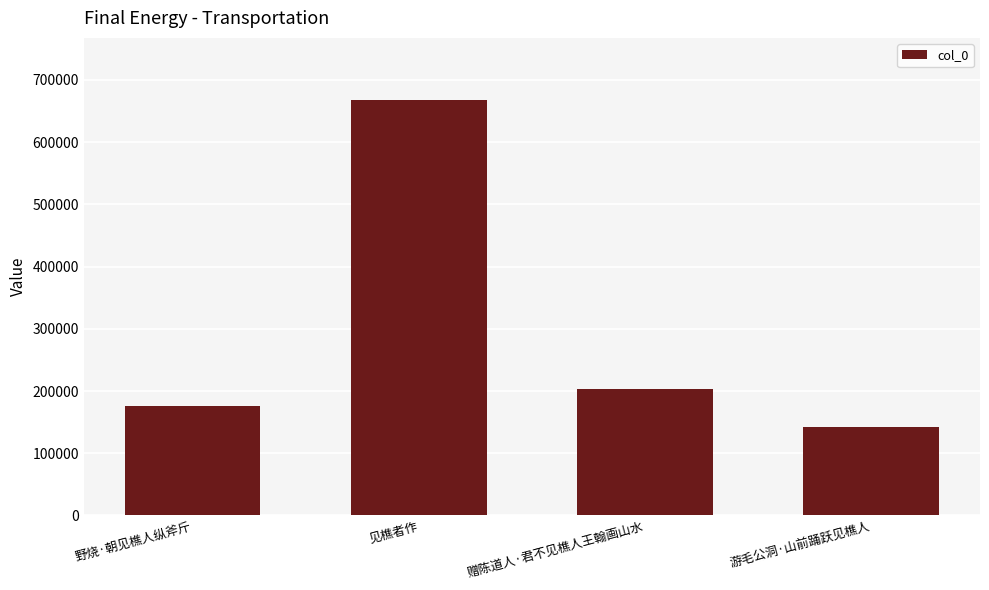

What is the average value?

297403